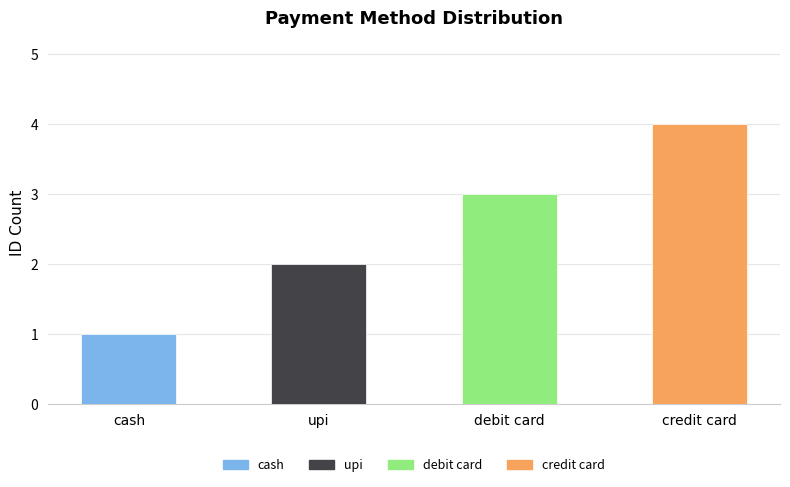

Reading right to left, extract all data points from this chart.

4	3	2	1